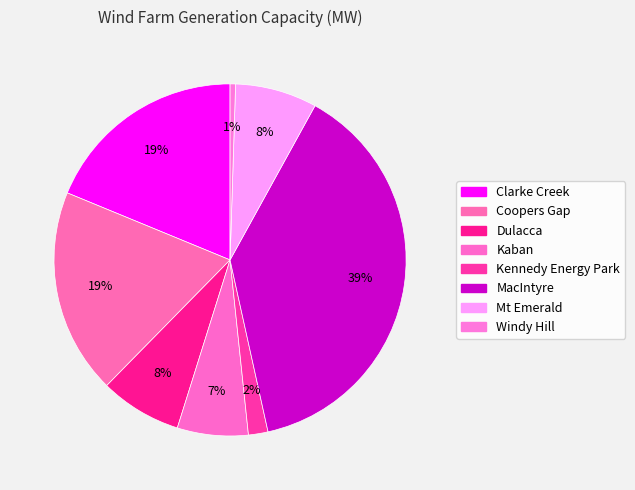

What is the smallest slice in the pie chart?

Windy Hill